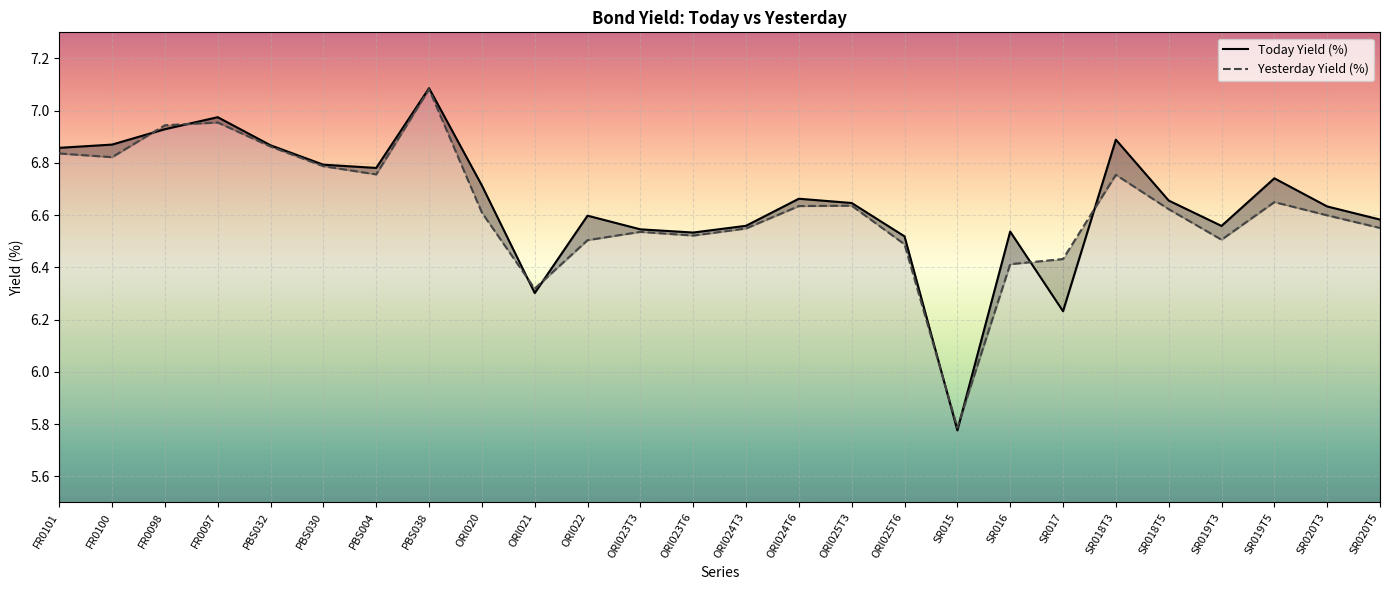

What is the sum of all Today Yield (%) values?

172.8